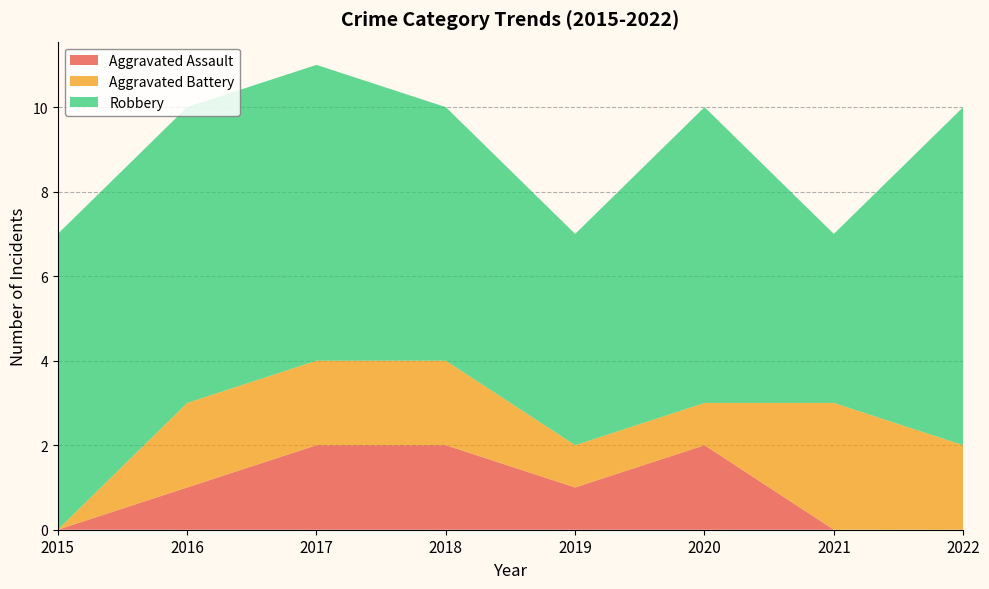

Reading left to right, extract all data points from this chart.

Aggravated Assault: 2015=0	2016=1	2017=2	2018=2	2019=1	2020=2	2021=0	2022=0
Aggravated Battery: 2015=0	2016=2	2017=2	2018=2	2019=1	2020=1	2021=3	2022=2
Robbery: 2015=7	2016=7	2017=7	2018=6	2019=5	2020=7	2021=4	2022=8